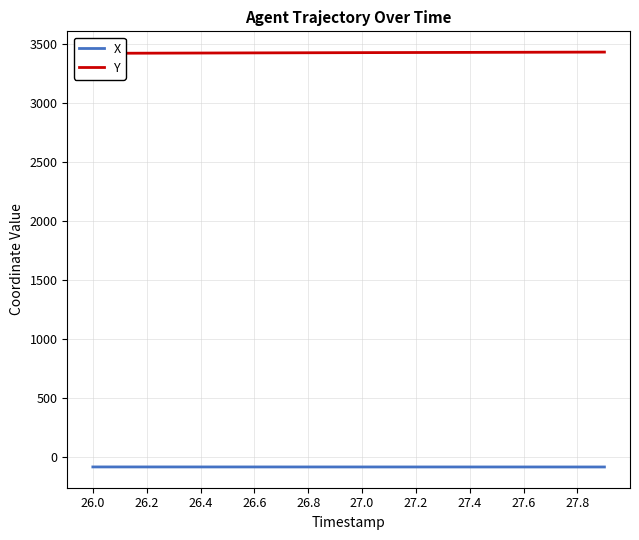

What is the difference between the maximum and minimum values in the X series?

0.4